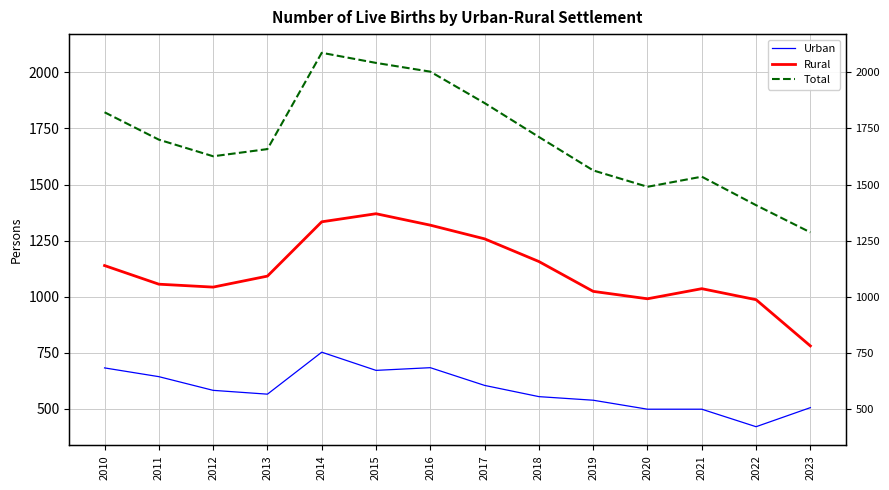

Rank the categories by Urban value from highest to lowest.

2014, 2016, 2010, 2015, 2011, 2017, 2012, 2013, 2018, 2019, 2023, 2020, 2021, 2022